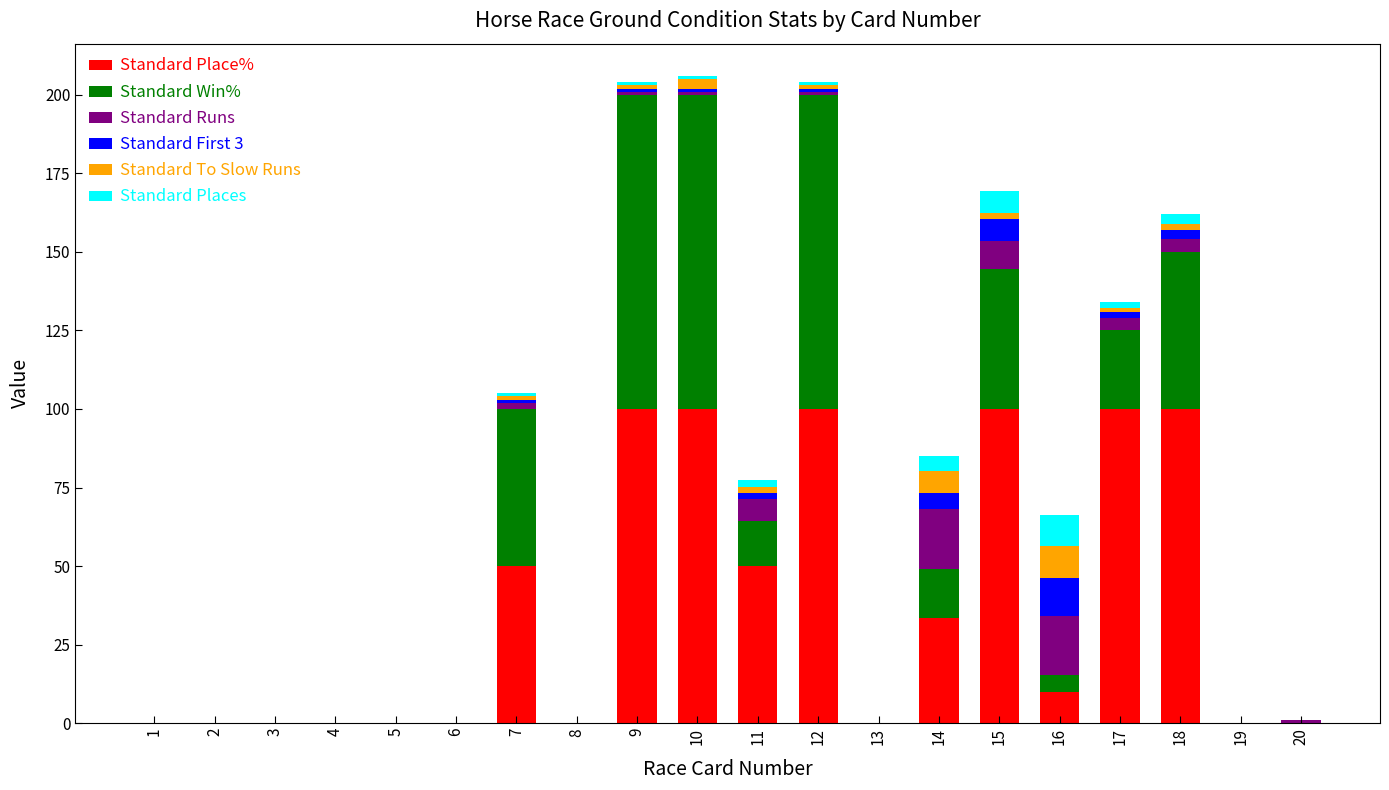

Is it true that Standard First 3 equals 0.0 at 4?

True